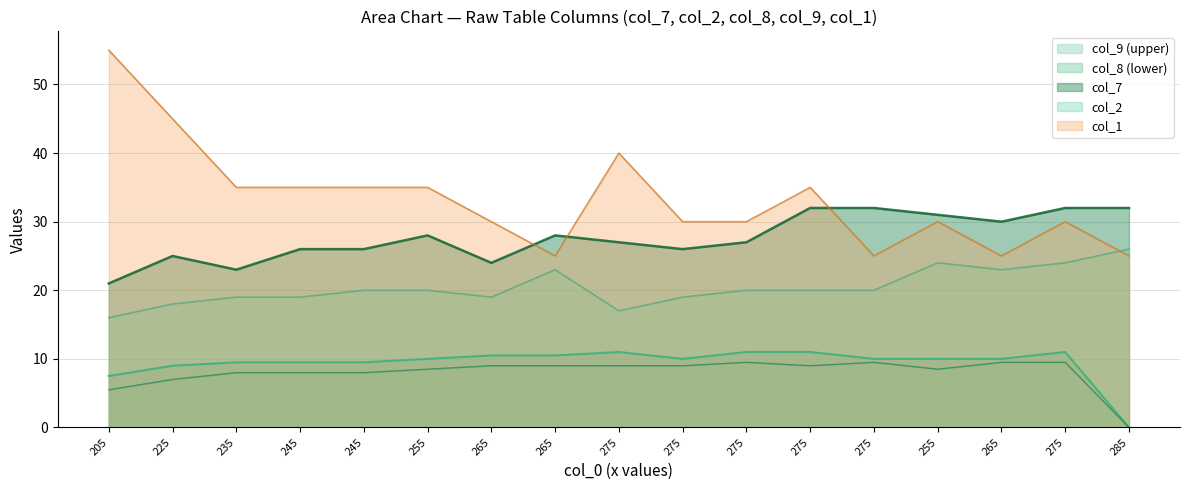

At how many categories does at least one series exceed 9?

17